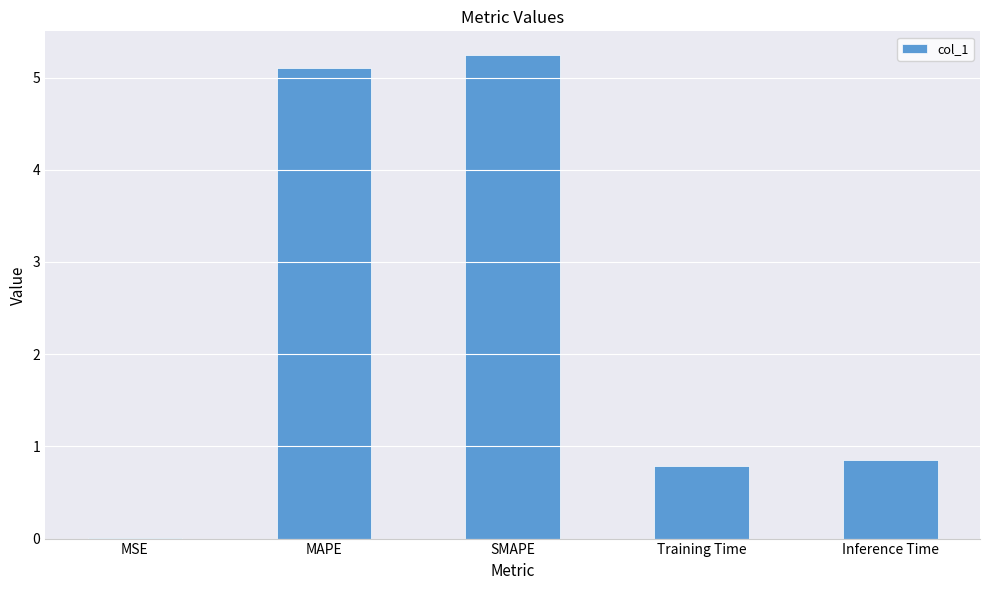

Count the number of categories in the chart.

5